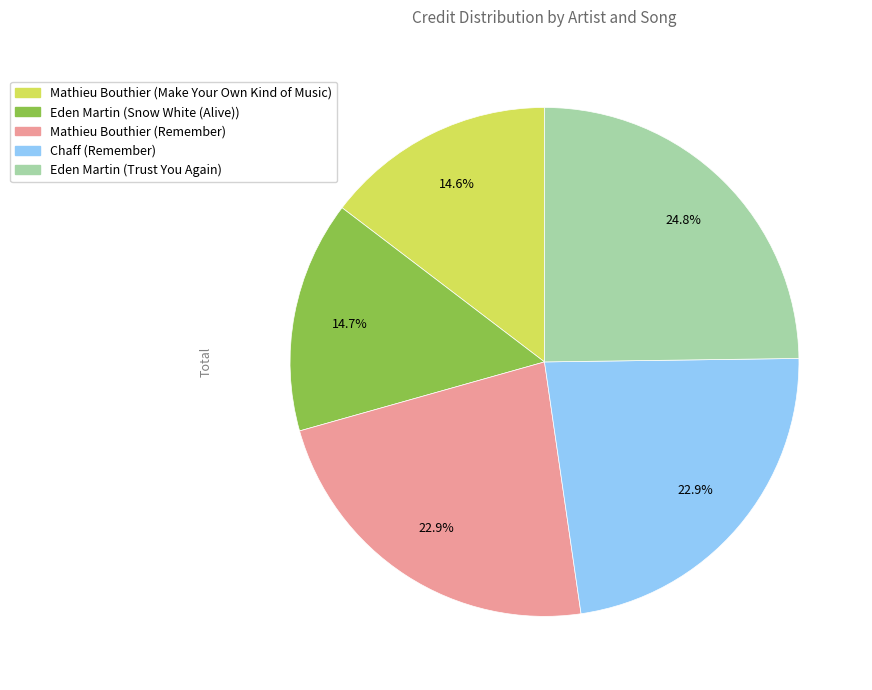

What is the ratio of the value at Chaff (Remember) to the value at Mathieu Bouthier (Make Your Own Kind of Music)?

1.6